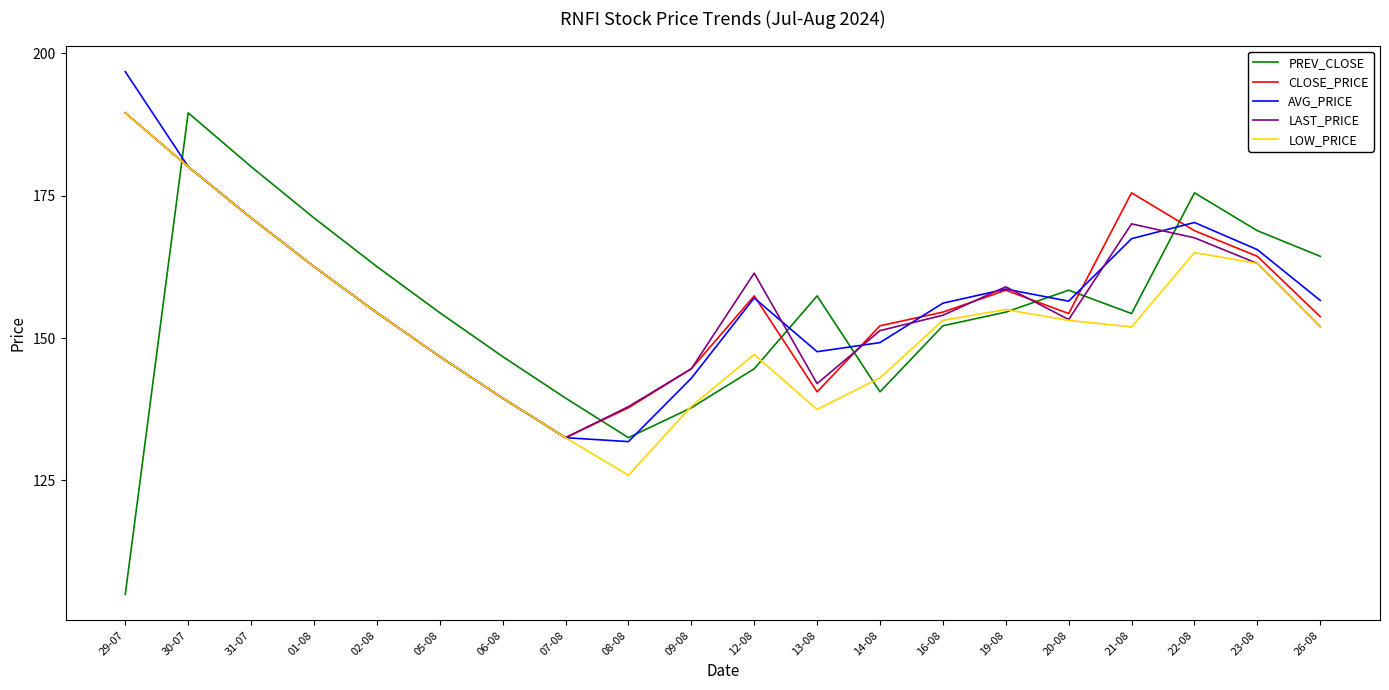

Which series changed the most between 16-08 and 19-08?

LAST_PRICE